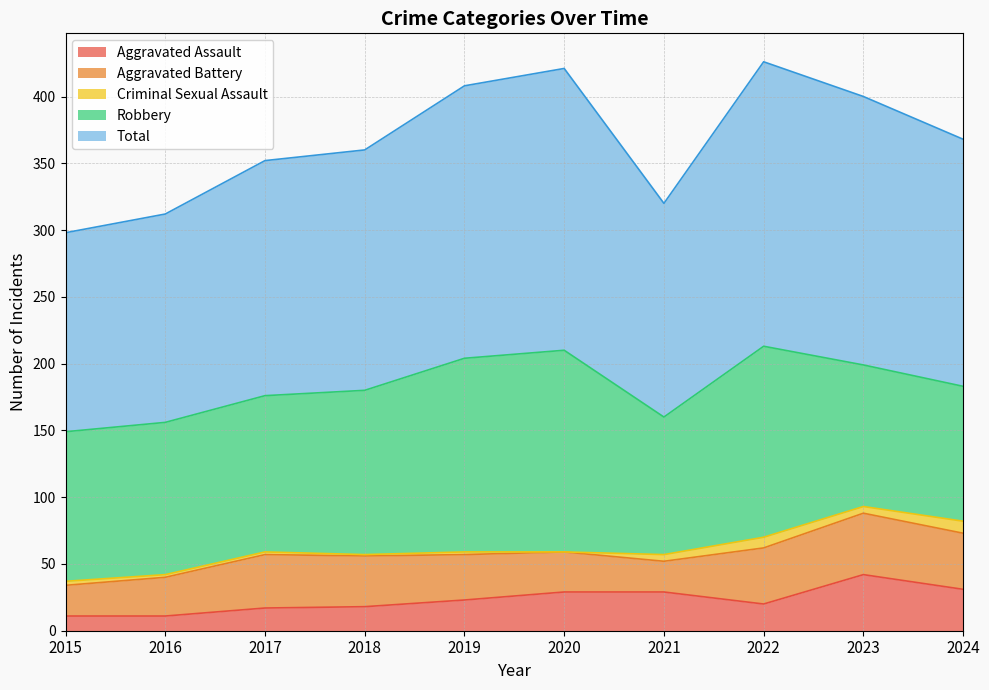

True or false: Robbery has a value of 101 at 2024.

True